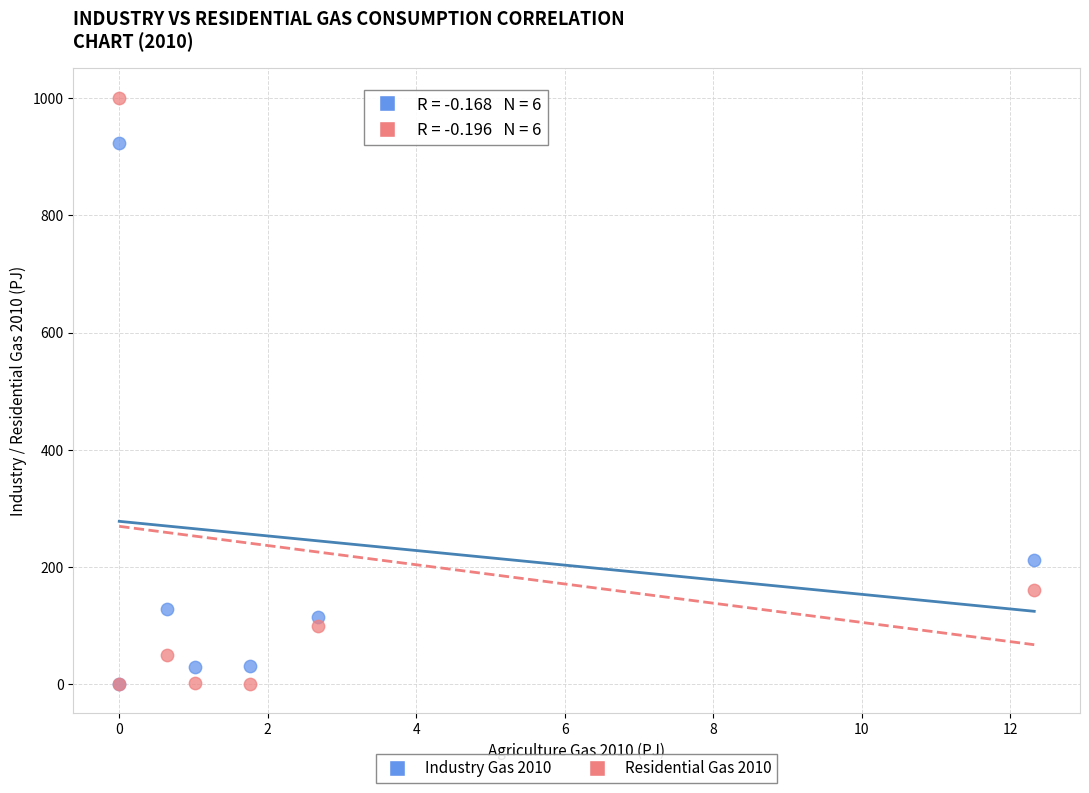

Across all series, what Y value is closest to 500?

211.6